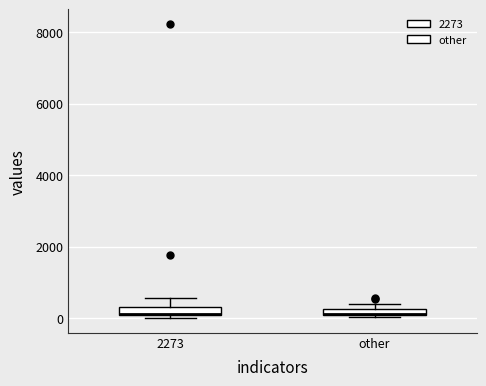

Where does the upper whisker of the box for 2273 end on the y-axis? The values are not printed on the chart, so give them approximately, as read against the axis.

600